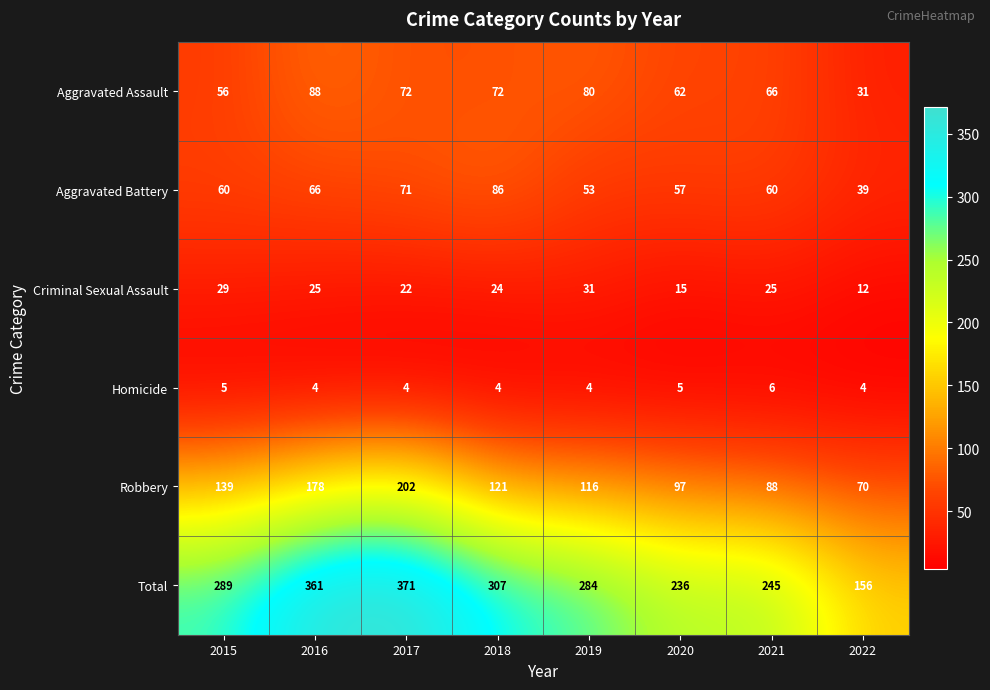

Is it true that Total equals 406 at 2021?

False